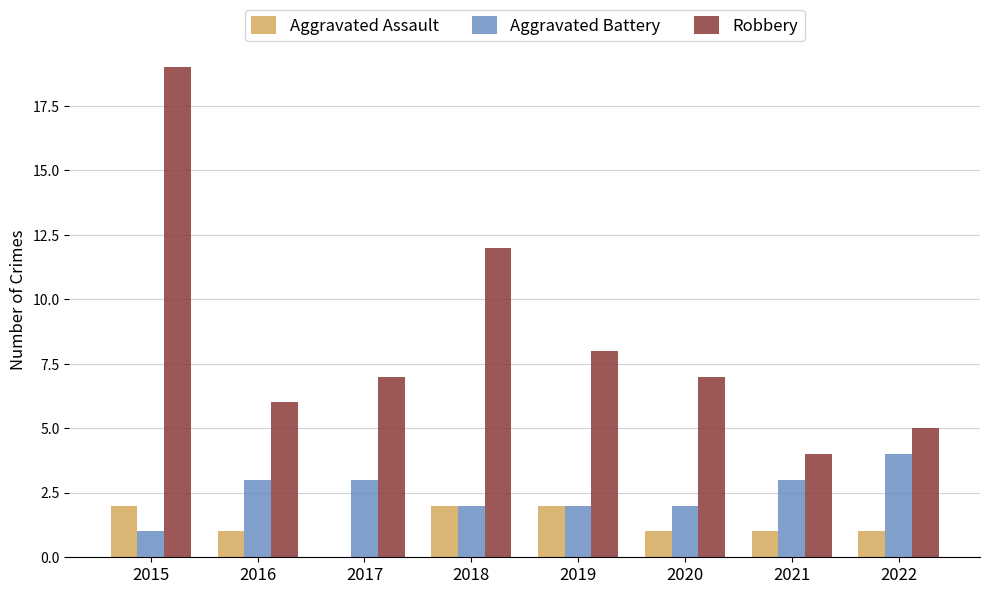

Which series has the widest spread of values?

Robbery